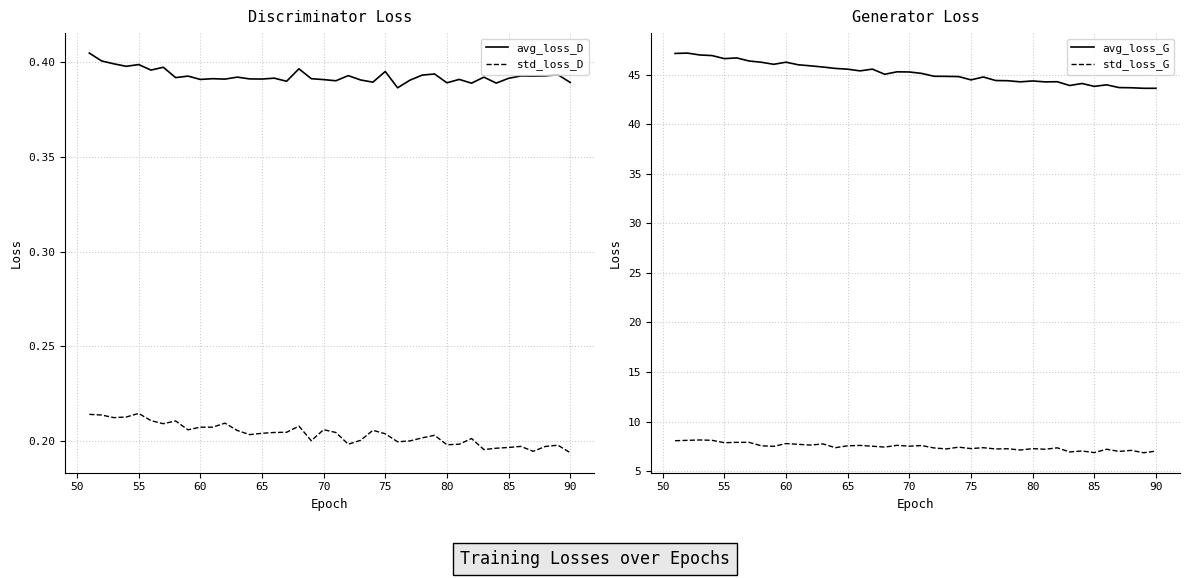

What is the lowest value of the avg_loss_G series?

43.6